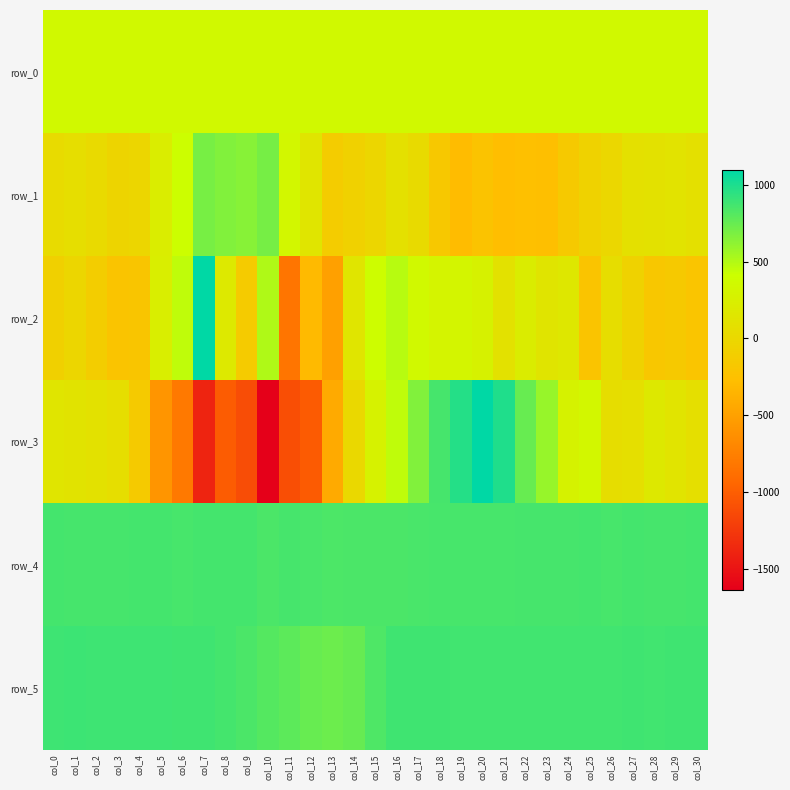

What is the difference between the maximum and minimum values in the row_1 series?

990.0